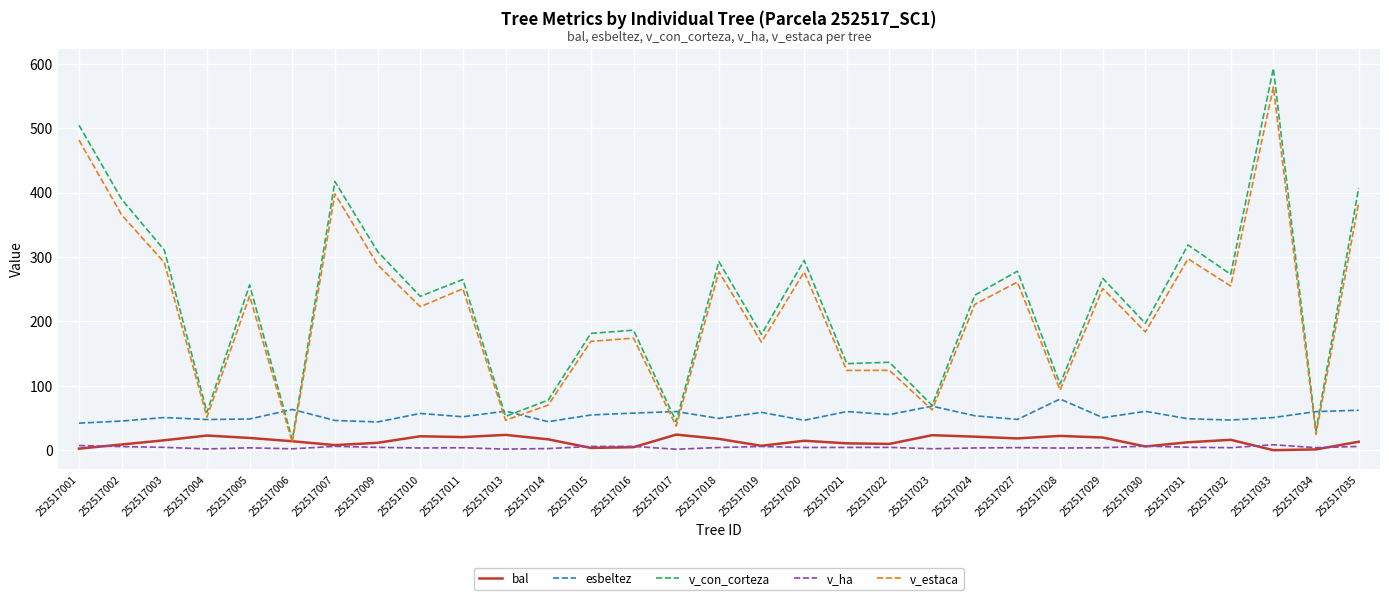

What is the difference between the maximum and minimum values in the v_con_corteza series?

576.6